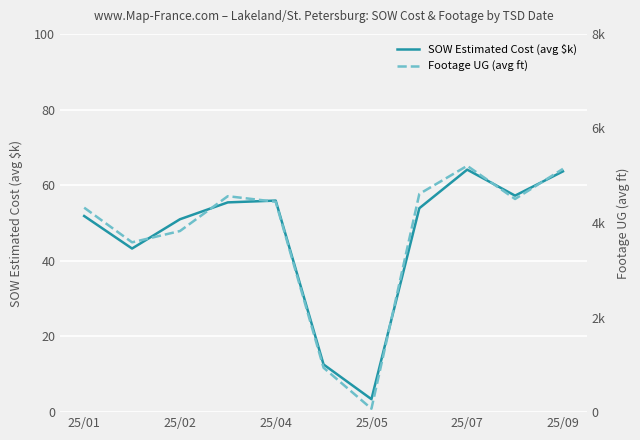

Is it true that SOW Estimated Cost (avg $k) equals 37.8 at 25/09?

False